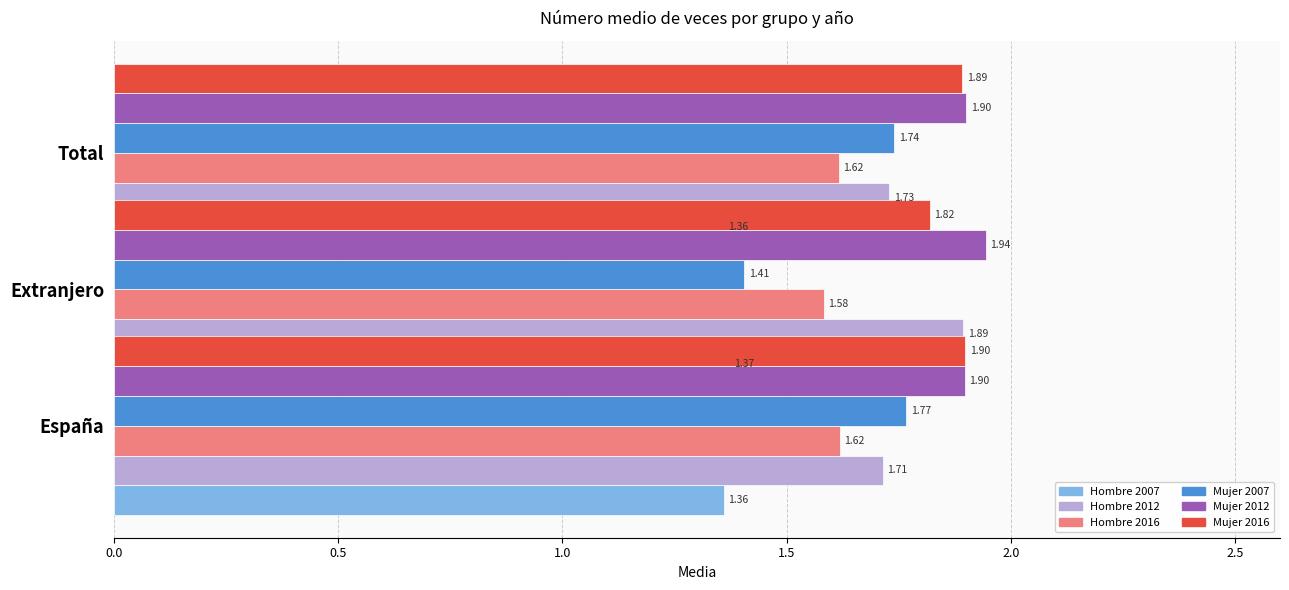

What is the total value across all series at 0.0?

10.3